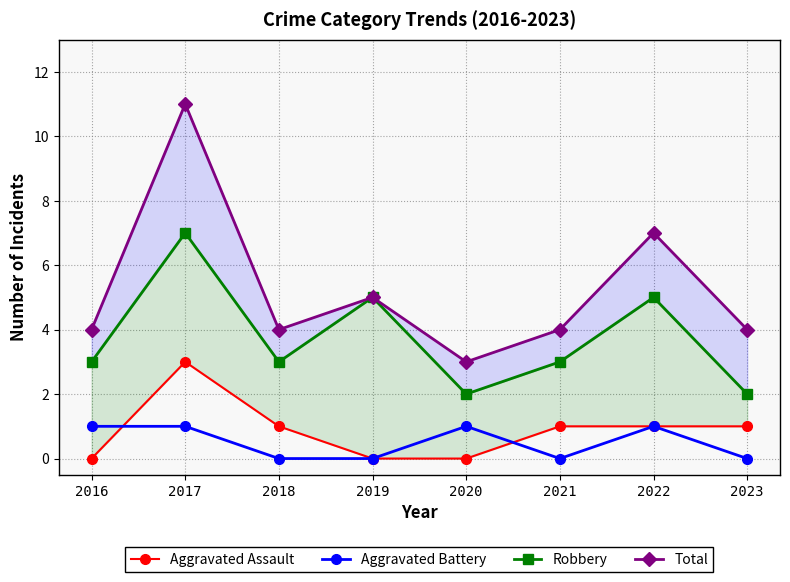

Rank the series by their maximum value, from lowest to highest.

Aggravated Battery, Aggravated Assault, Robbery, Total